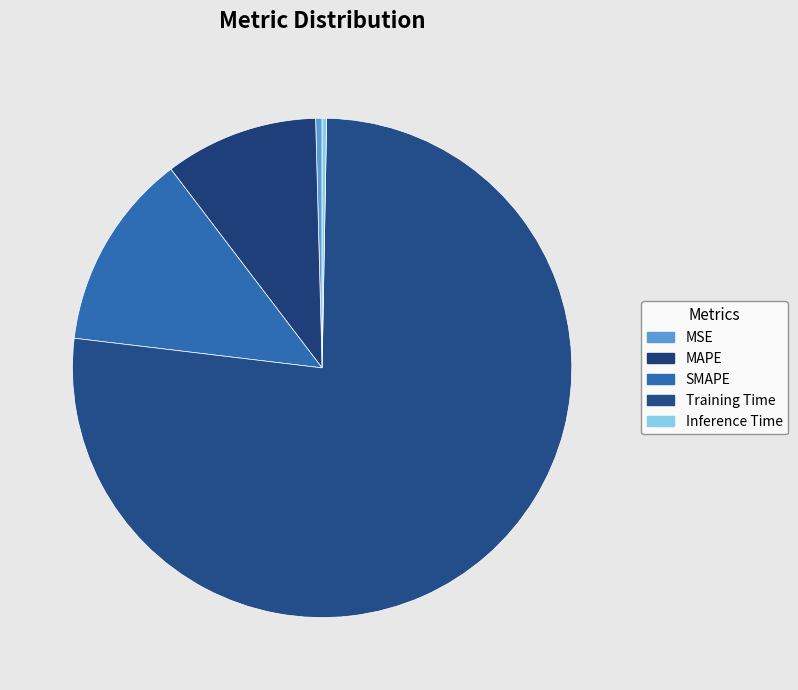

True or false: Inference Time accounts for 0% of the total.

True